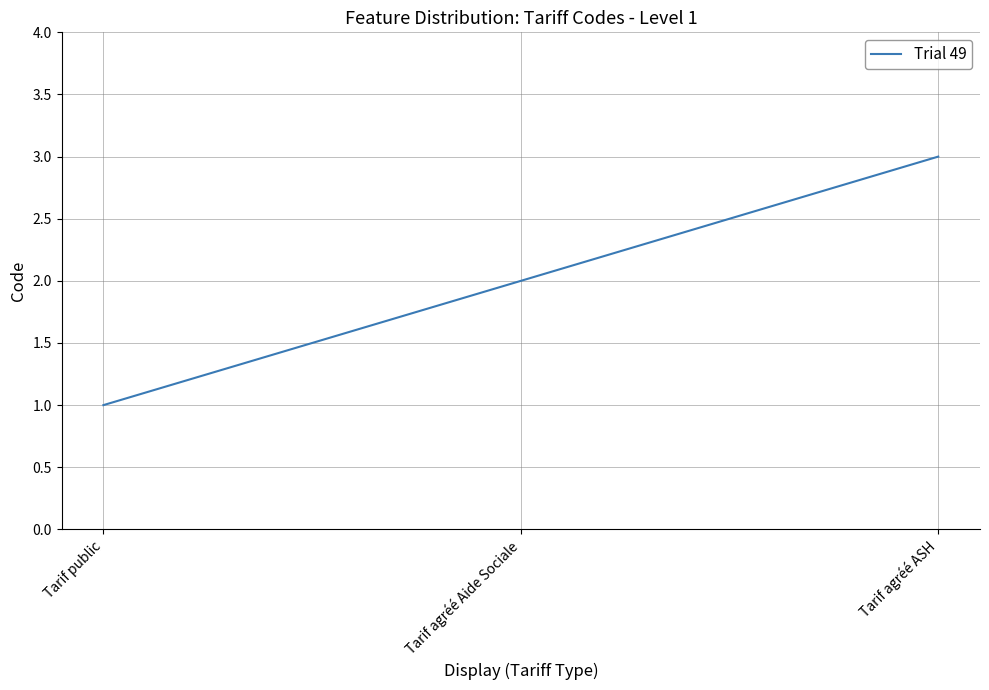

Reading right to left, list all the values displayed in this chart.

3	2	1